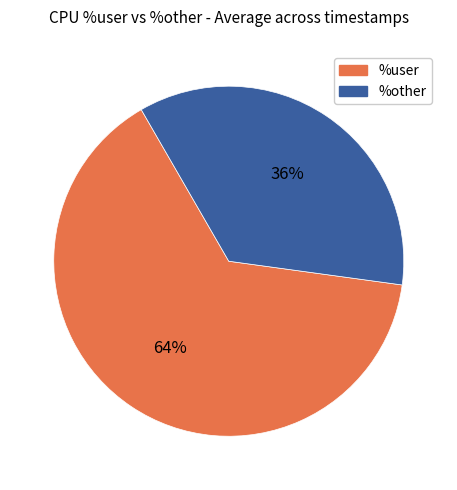

To the nearest percent, what is the combined percentage of %user and %other?

100%